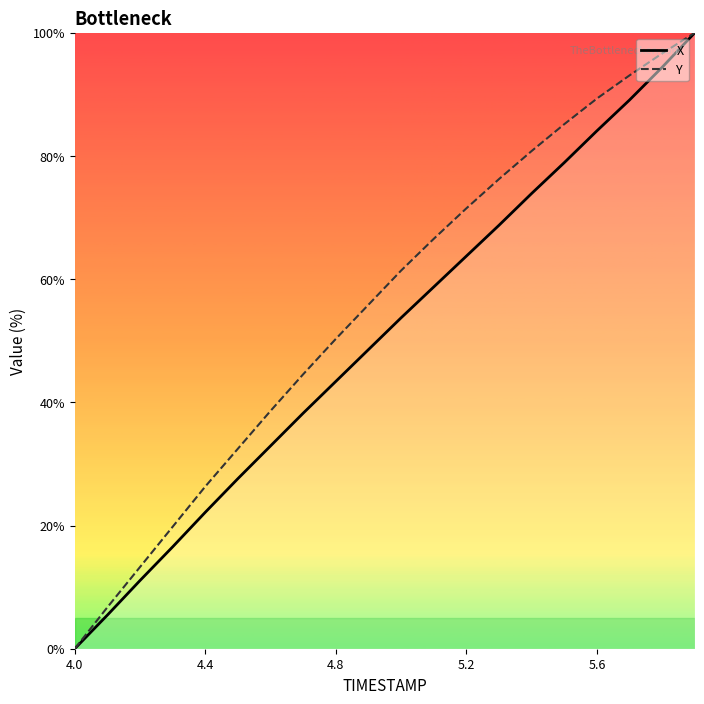

How many categories are shown in the chart?

20